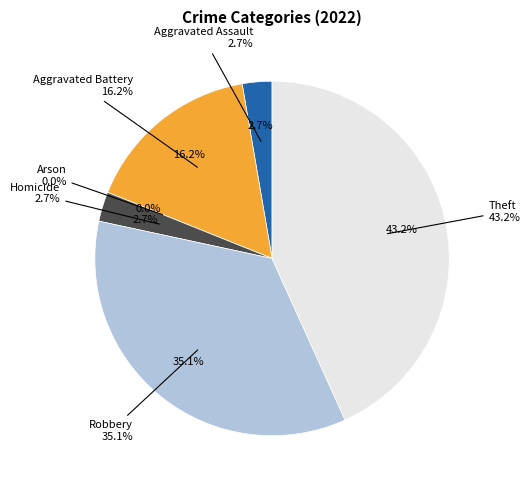

To the nearest percent, what is the average slice percentage?

17%